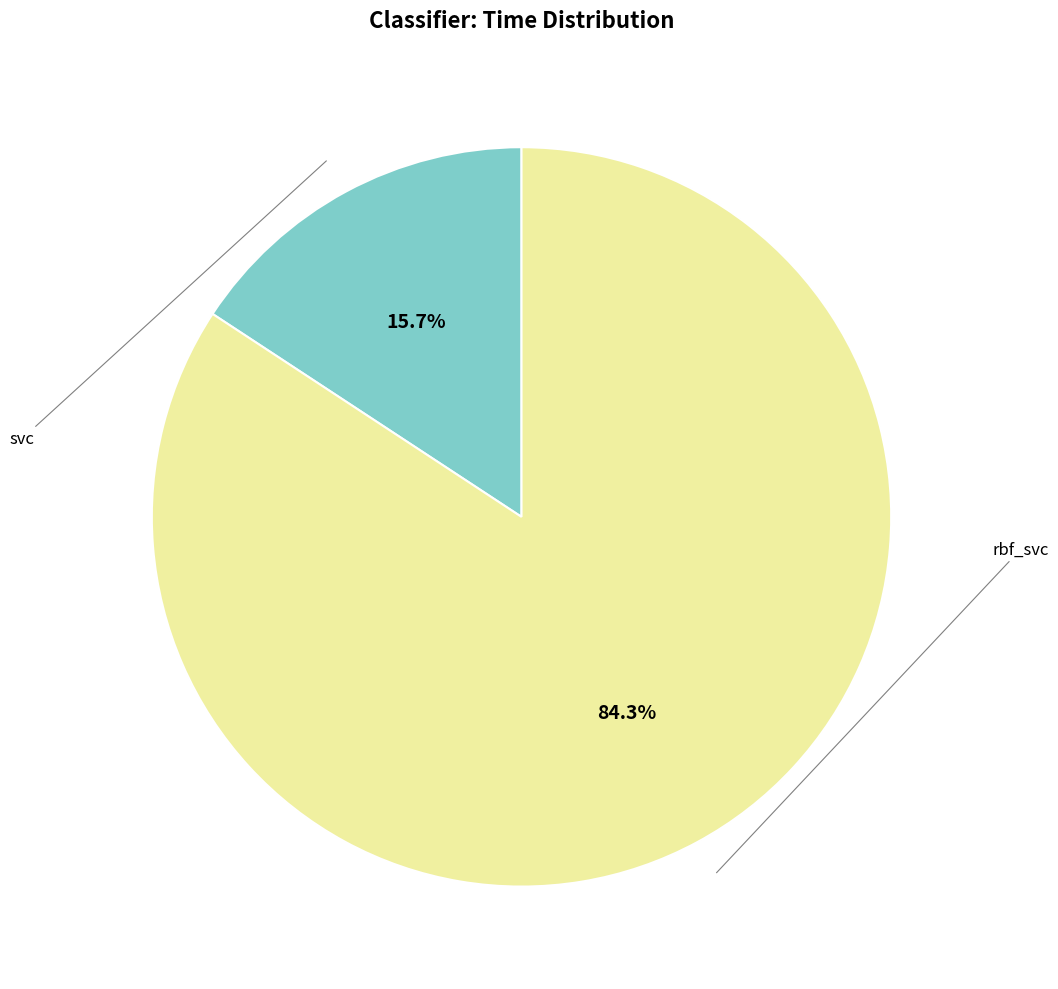

How many slices are in this pie chart?

2